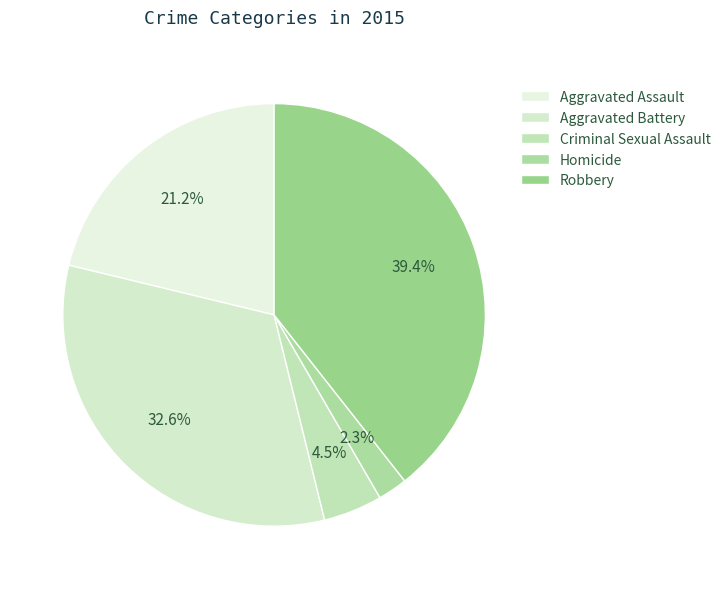

Count the number of slices in the pie.

5